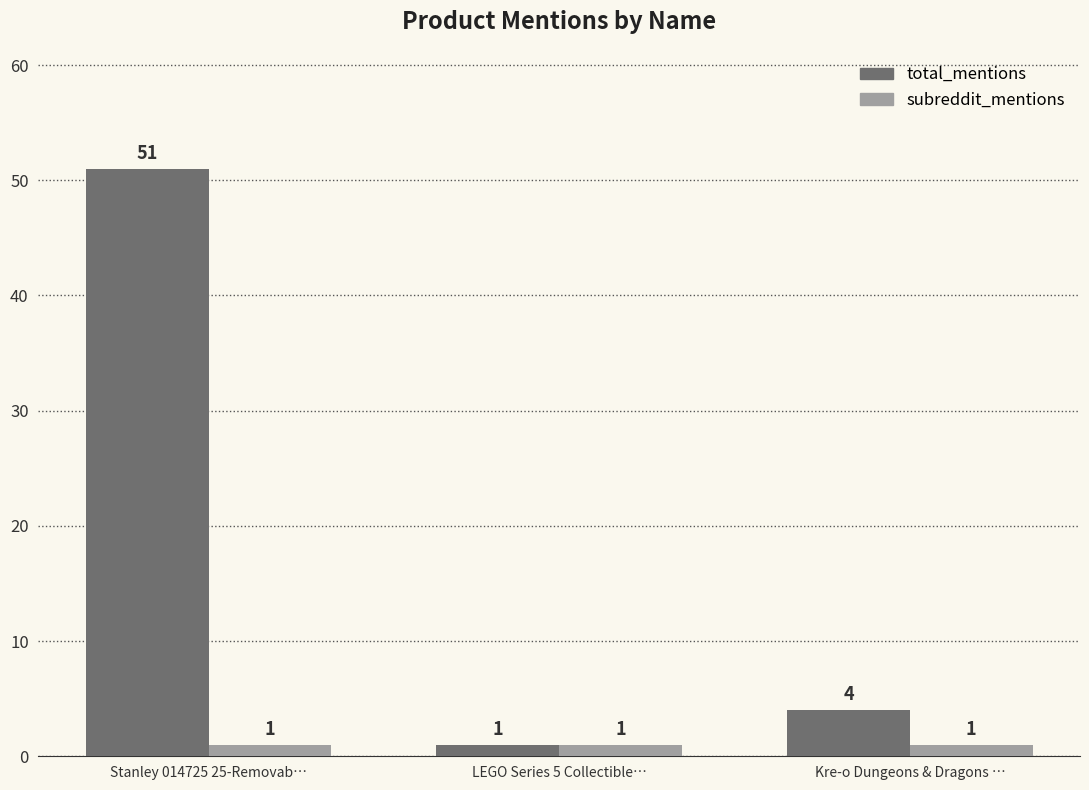

Reading left to right, what are all the values shown in this chart?

total_mentions: 51	1	4
subreddit_mentions: 1	1	1